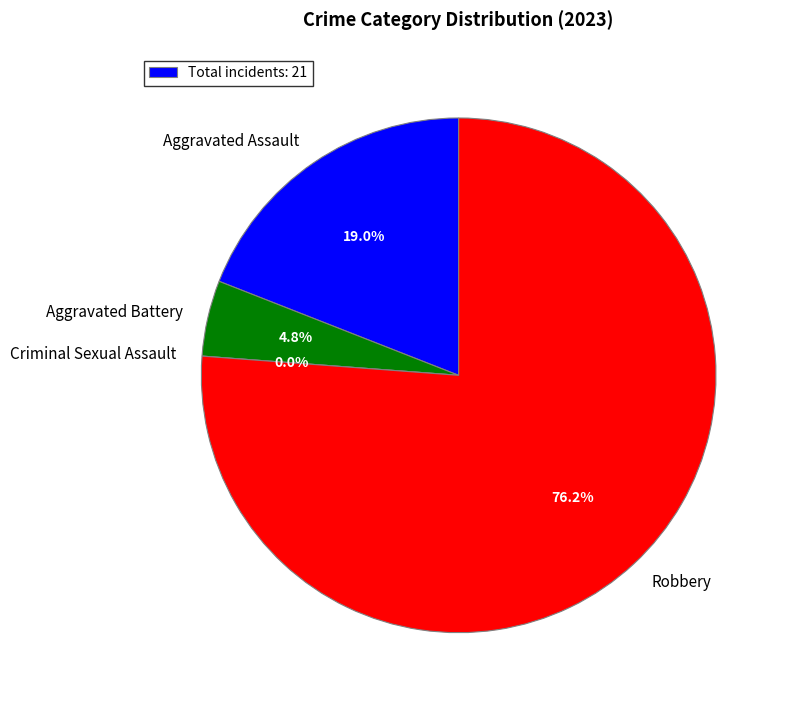

What percentage is NOT represented by Robbery?

23.8%